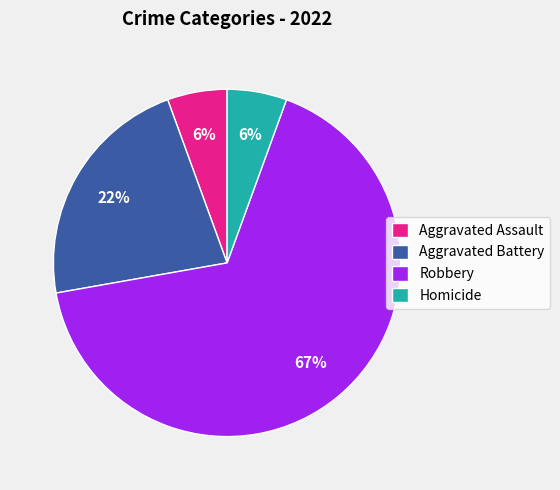

Count the number of slices in the pie.

4